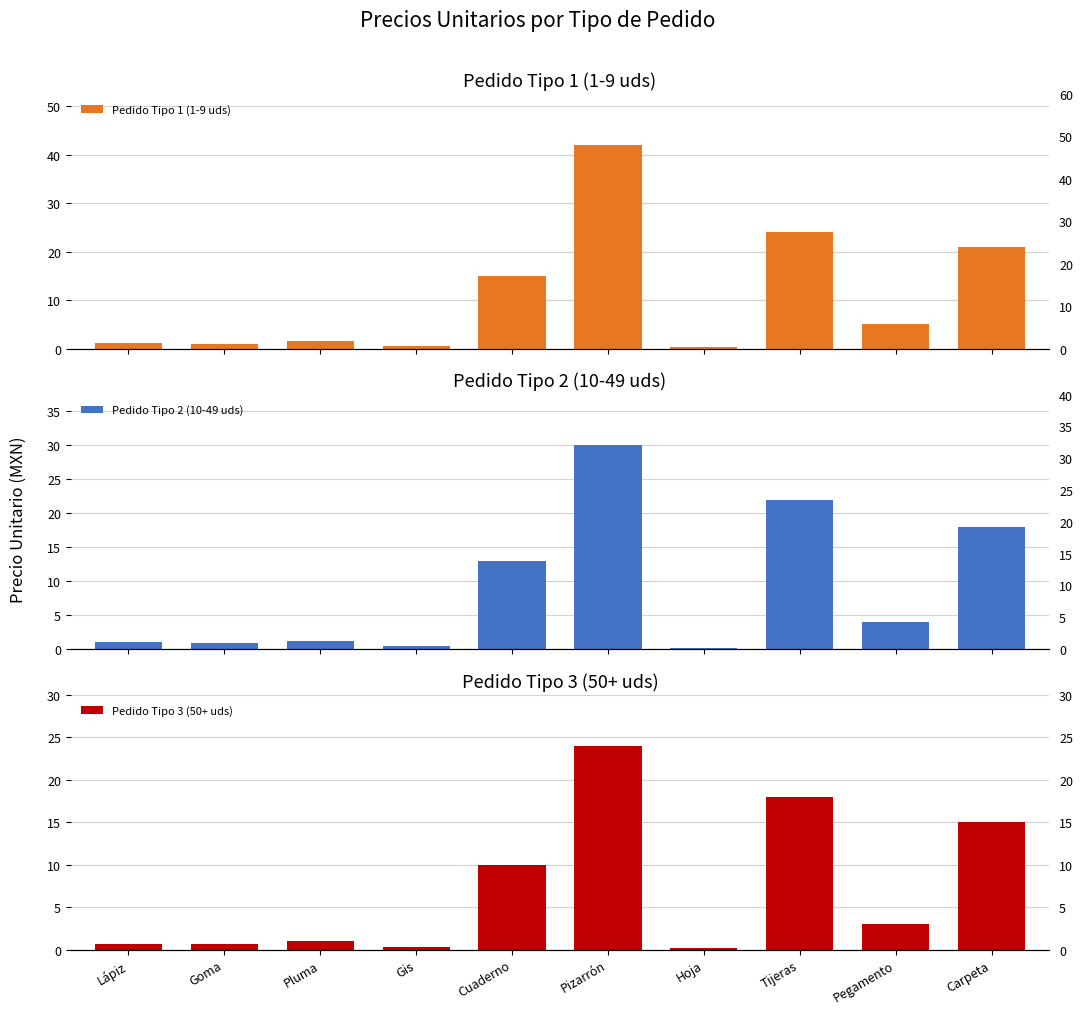

What is the value of the Pedido Tipo 1 (1-9 uds) bar at the 9th from the left?

5.0